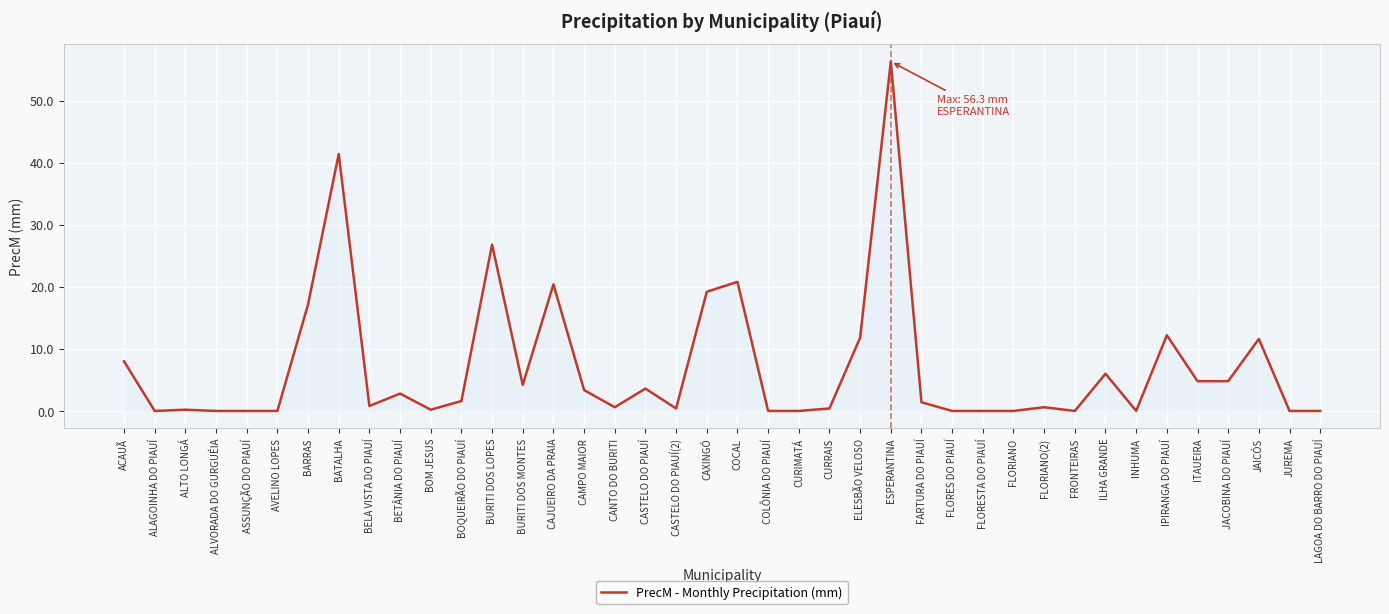

What is the maximum value shown in the chart?

56.3